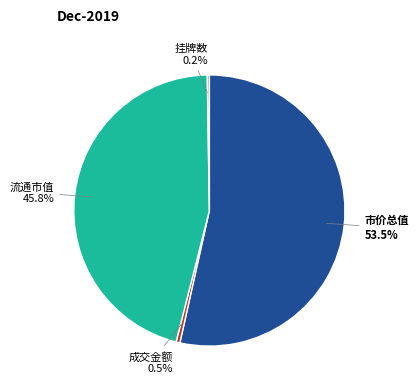

Which slice is the largest?

市价总值 53.5%